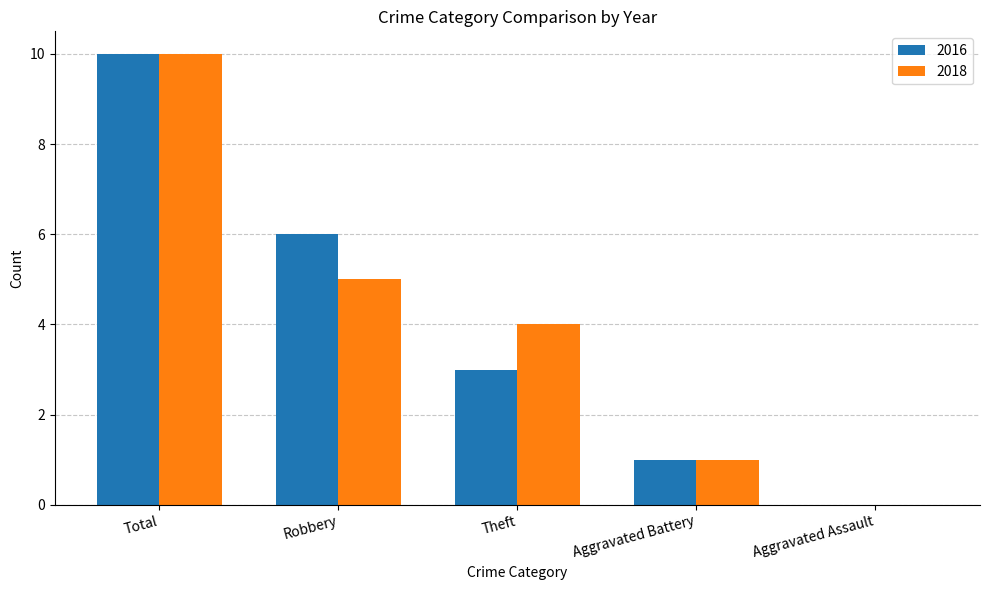

At which label is 2018 closest to 5?

Robbery